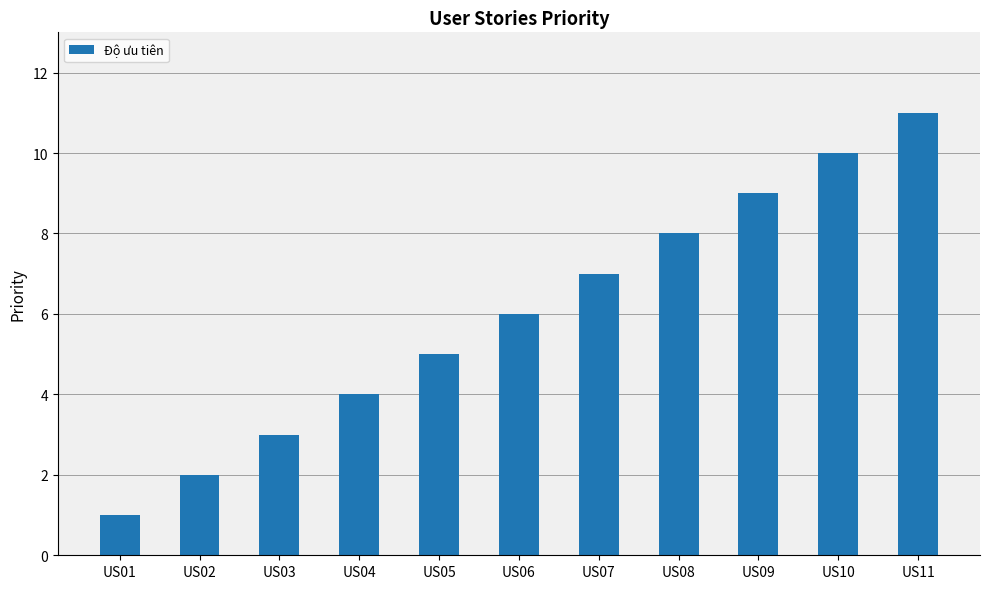

What is the approximate value at US09?

9